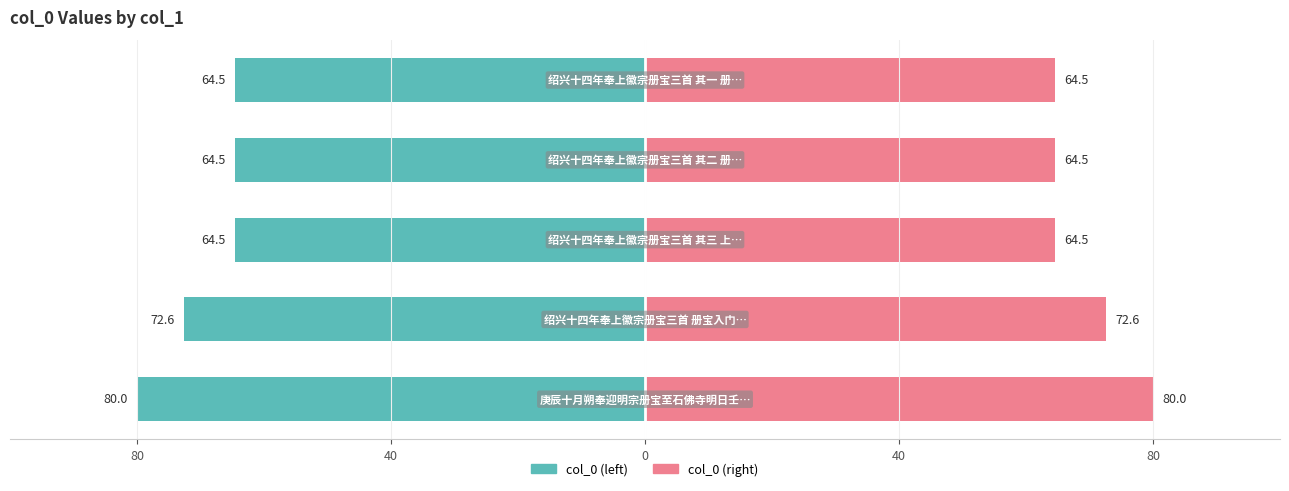

What is the value of the col_0 (right) bar at the 5th from the left?

80.0